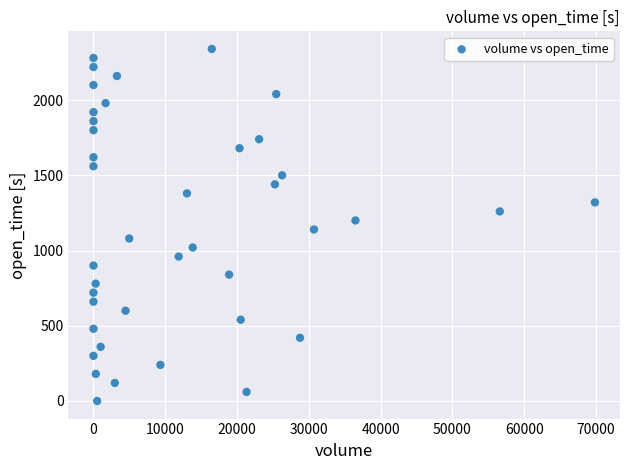

What is the range of Y values (max minus min)?

2340